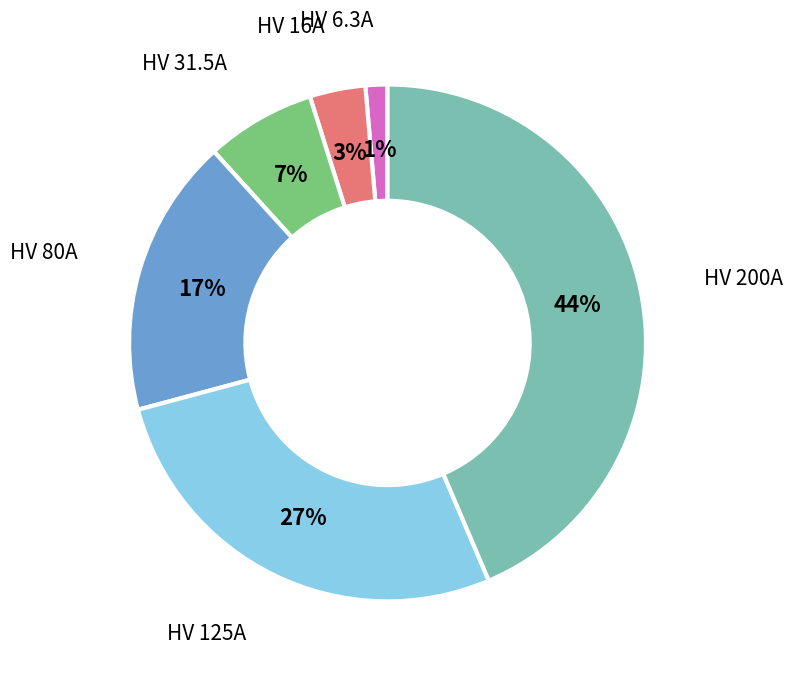

How many segments does this pie chart have?

6